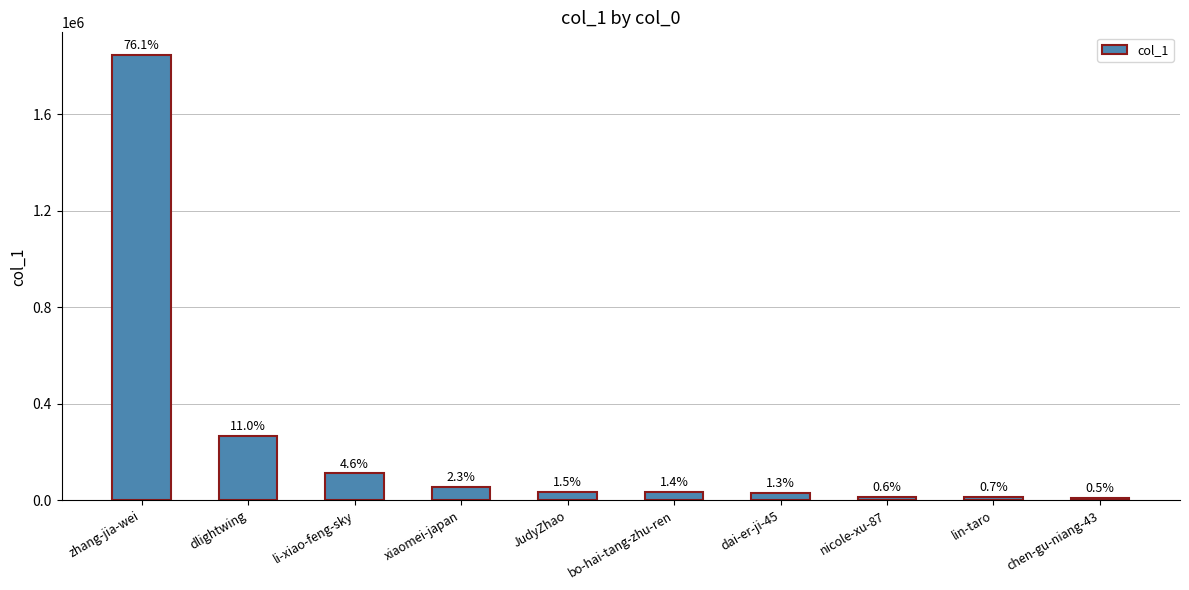

What is the label of the 5th bar from the left?

JudyZhao